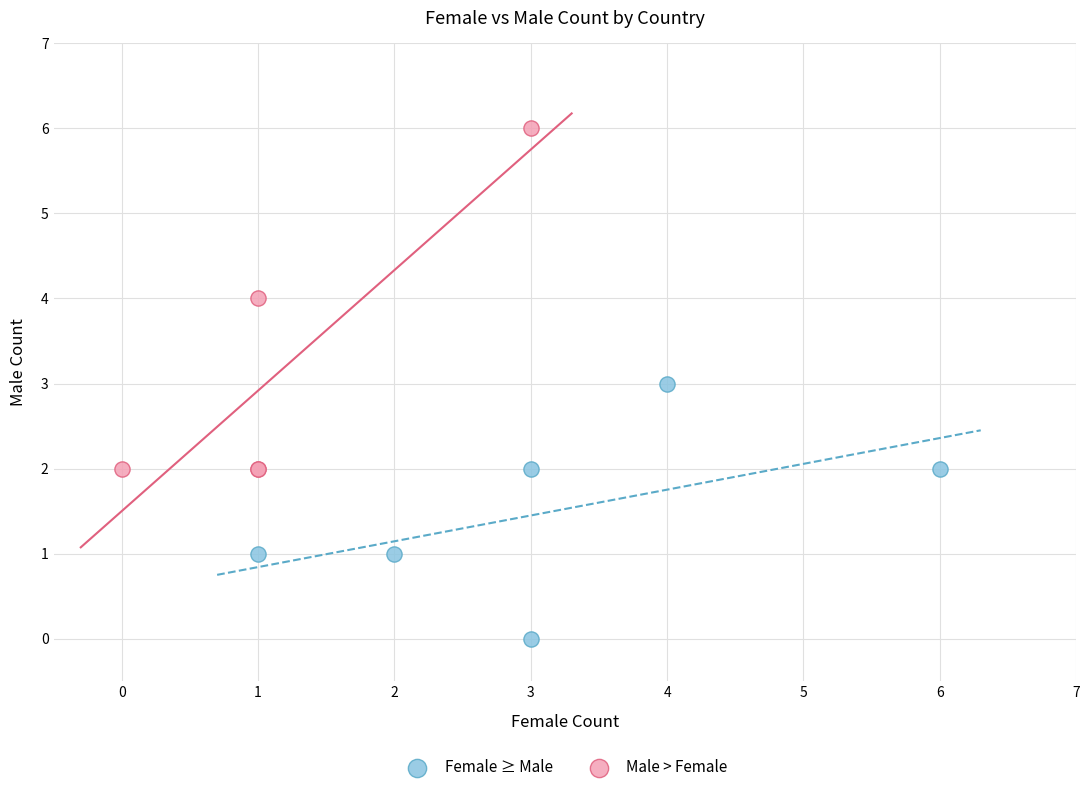

Which series contains the lowest Y value?

Female ≥ Male